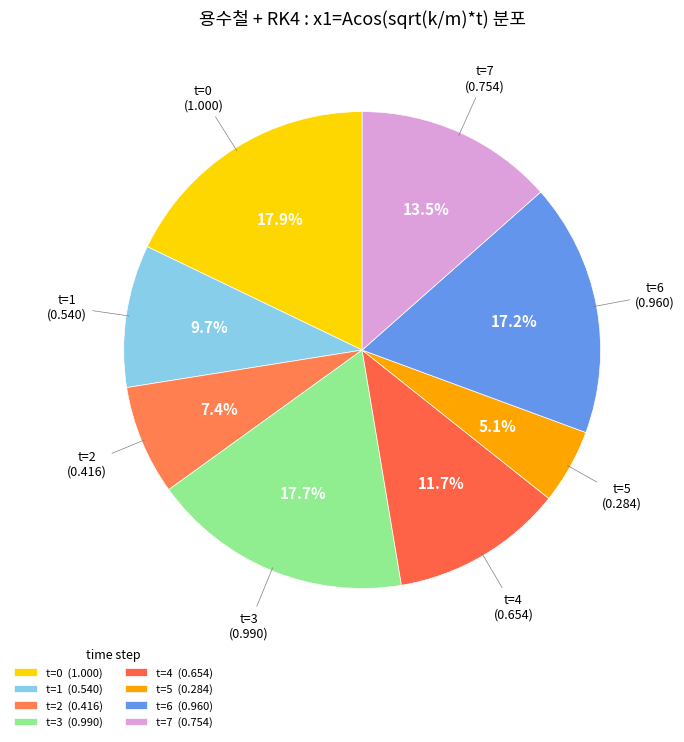

To the nearest percent, what is the difference between the t=2 and t=6 slice percentages?

10%